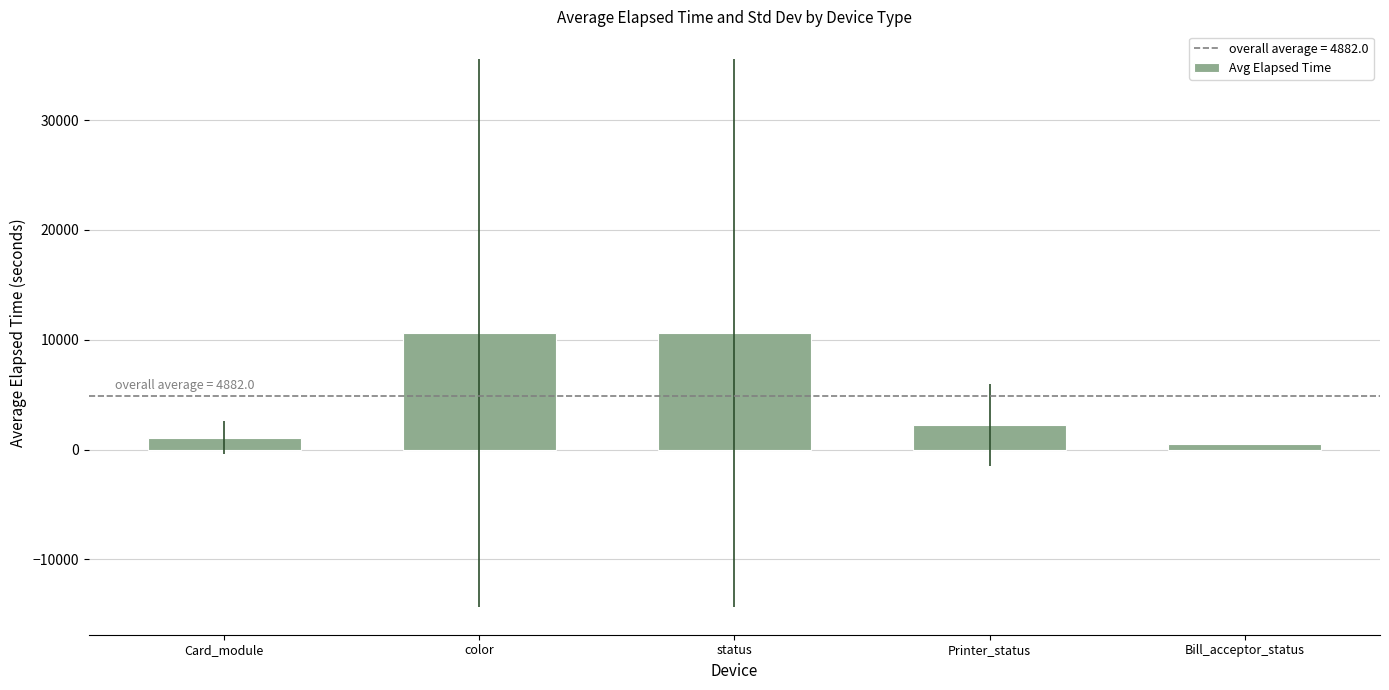

How many categories are shown in the chart?

5